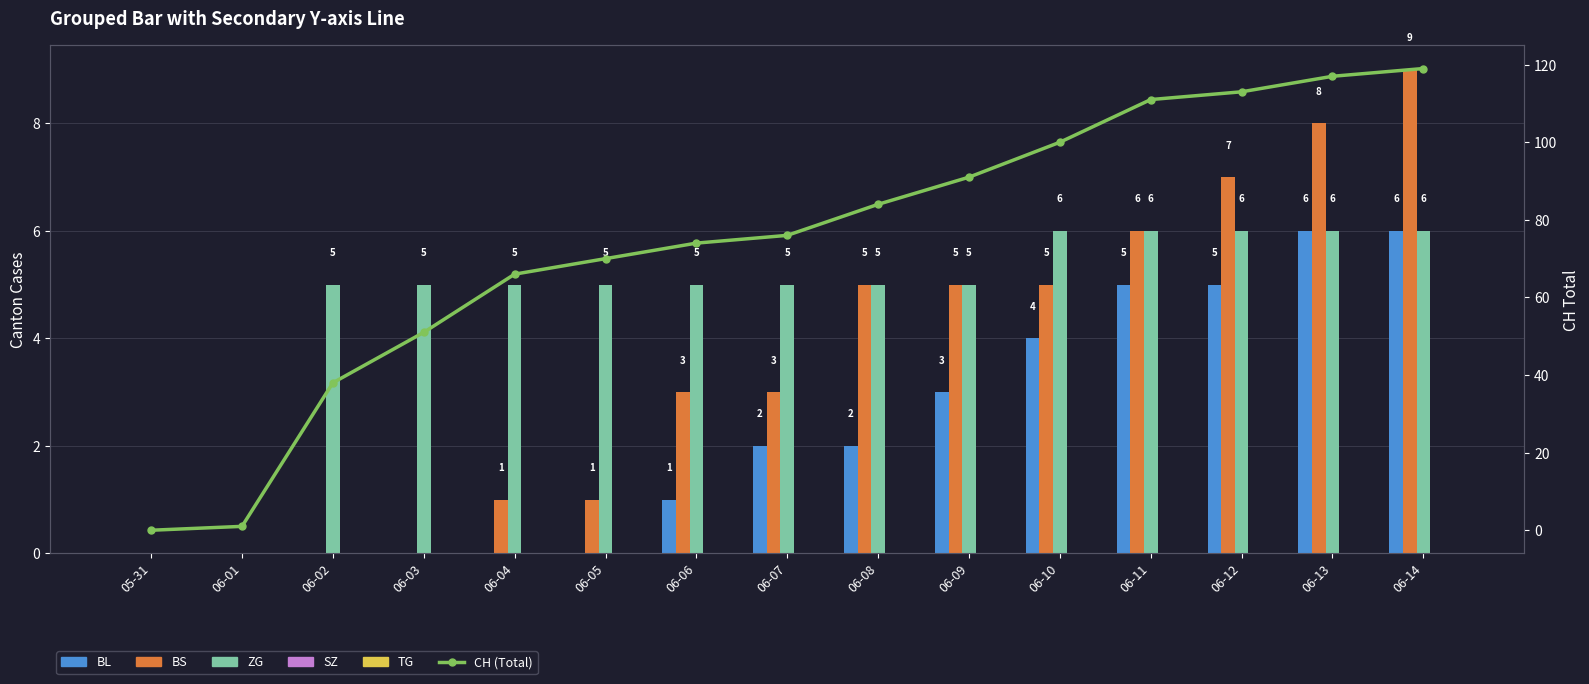

What is the sum of all CH (Total) values?

1111